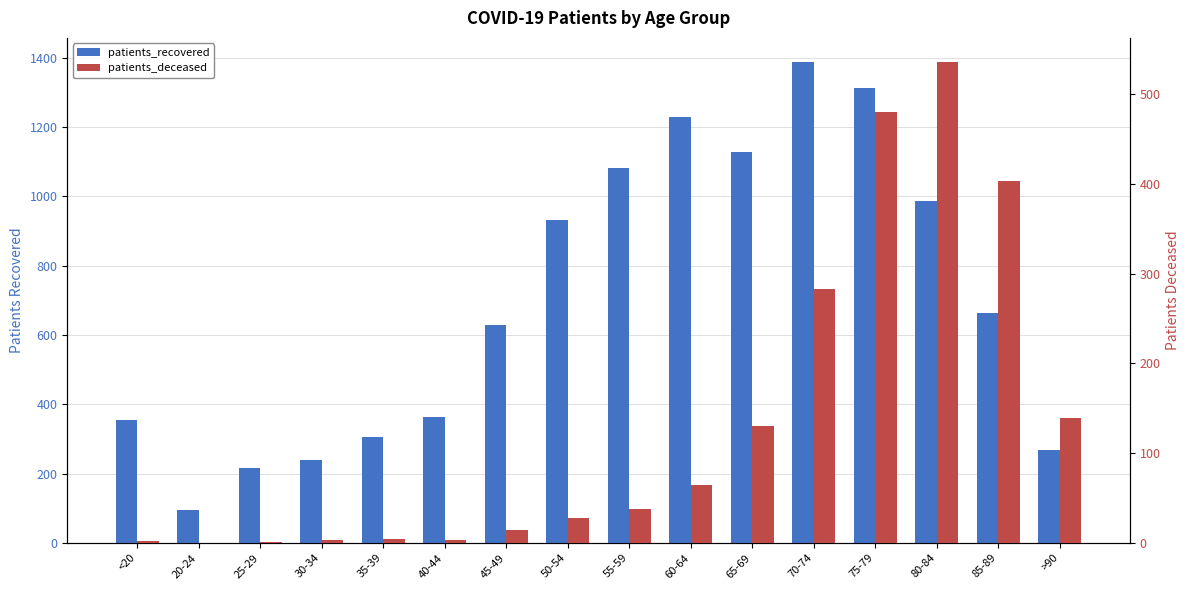

What is the label of the 4th bar from the left?

30-34